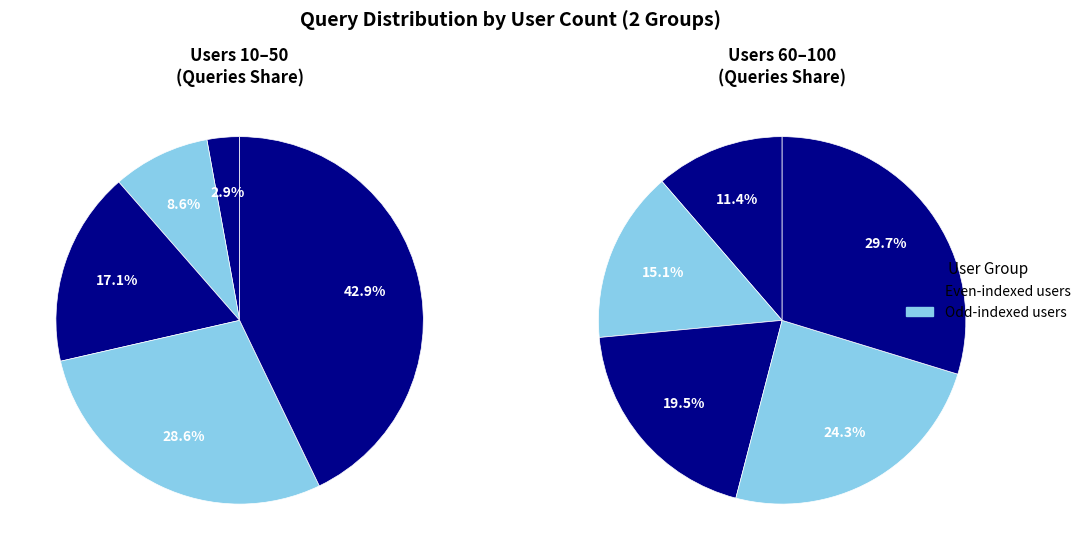

Which category has the smallest portion of the pie?

10